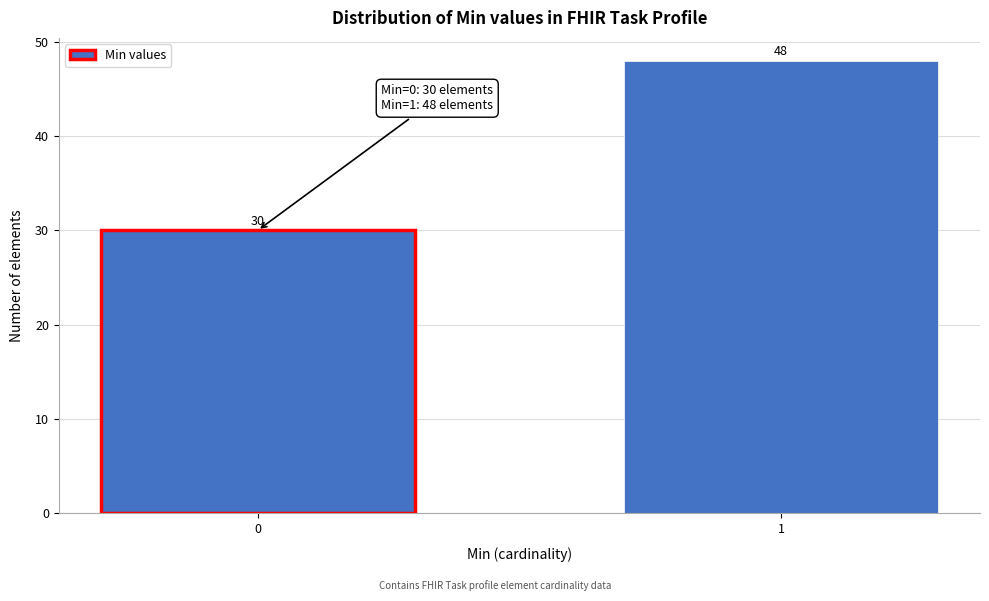

Reading left to right, list all the values displayed in this chart.

30	48